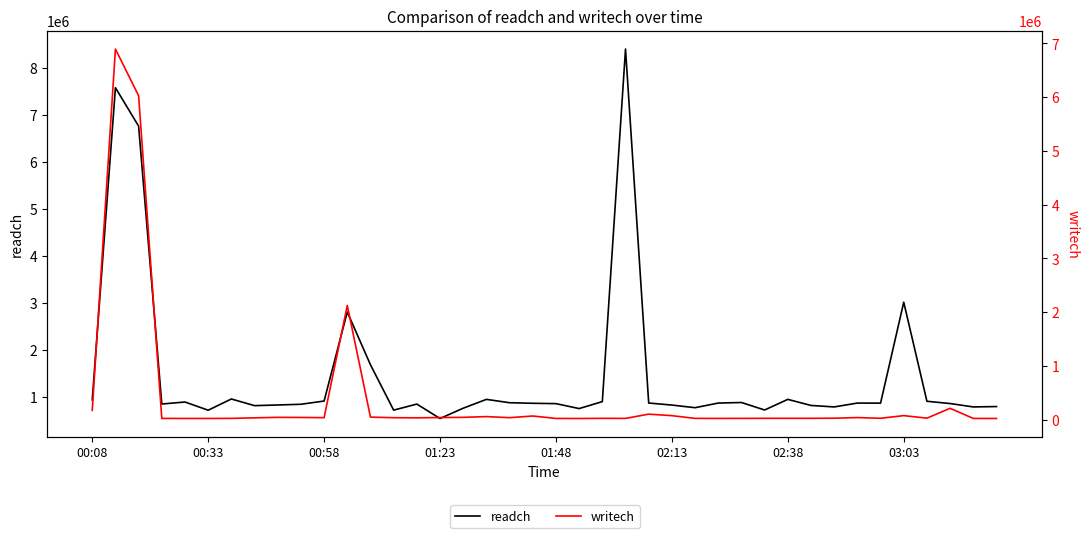

List the series in order of their peak value, highest first.

readch, writech